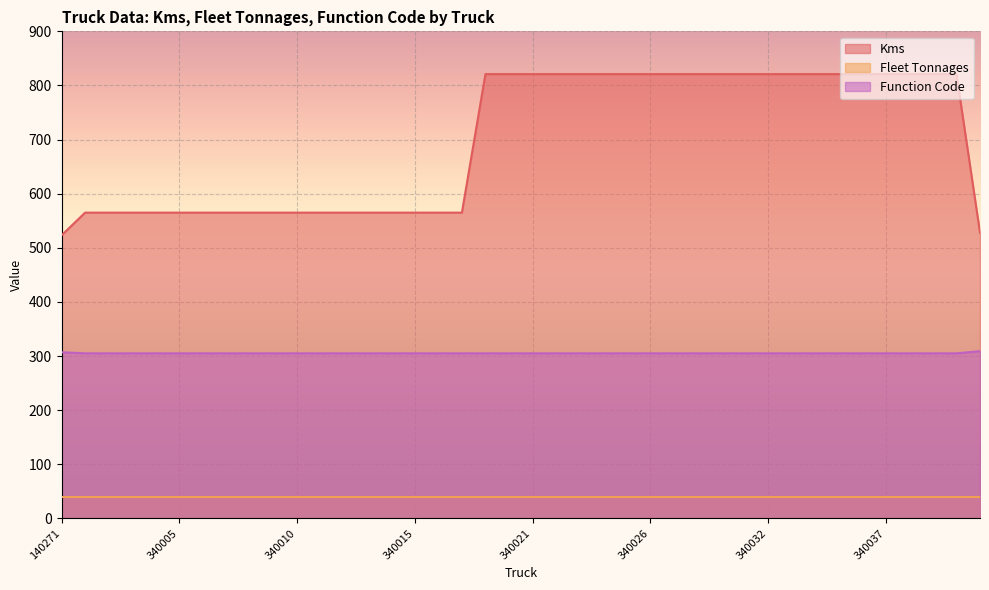

Is it true that Fleet Tonnages equals 40 at 340005?

True